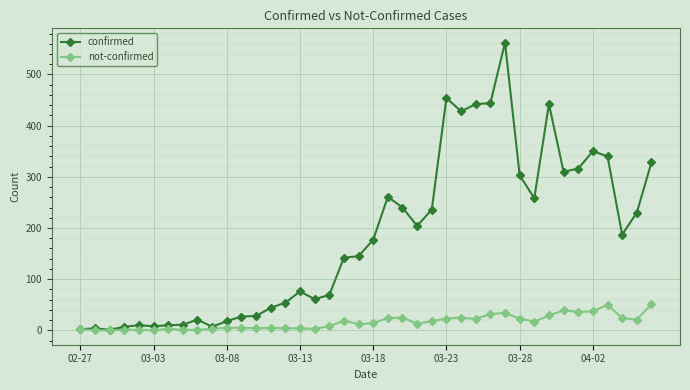

Which series has the largest total across all categories?

confirmed